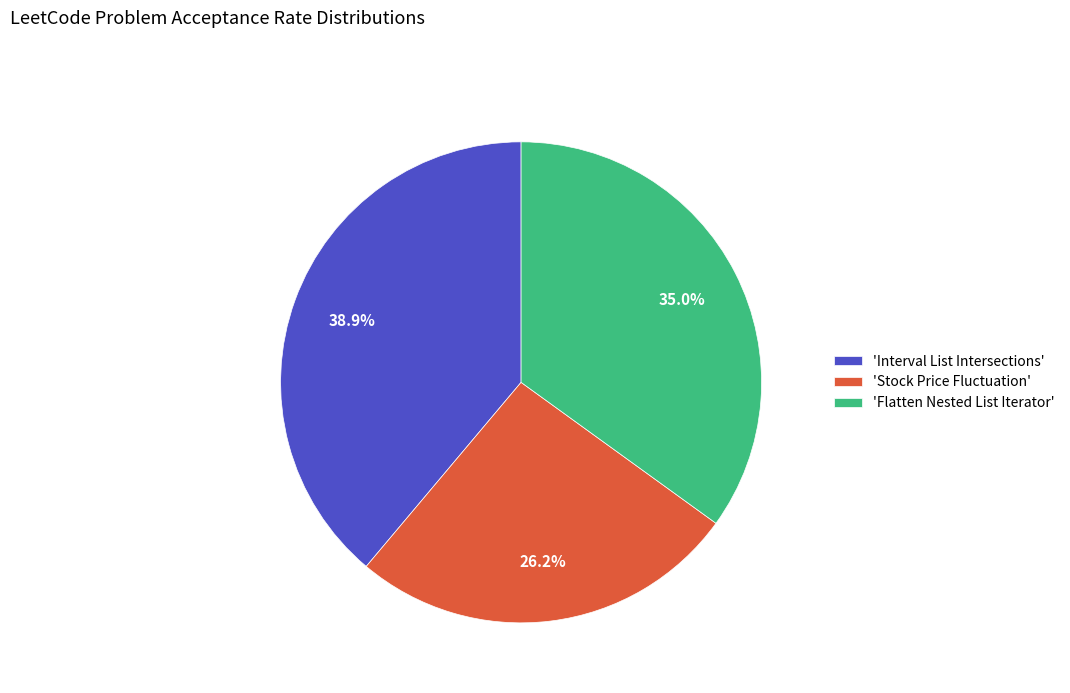

How many slices are in this pie chart?

3